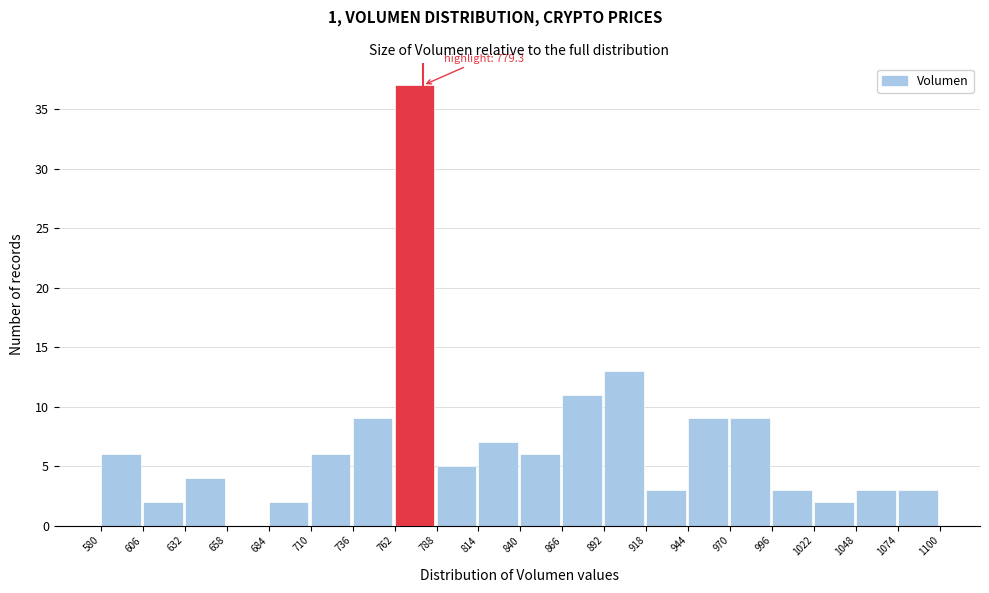

Over which range of the x-axis is the bar tallest?

762 to 788